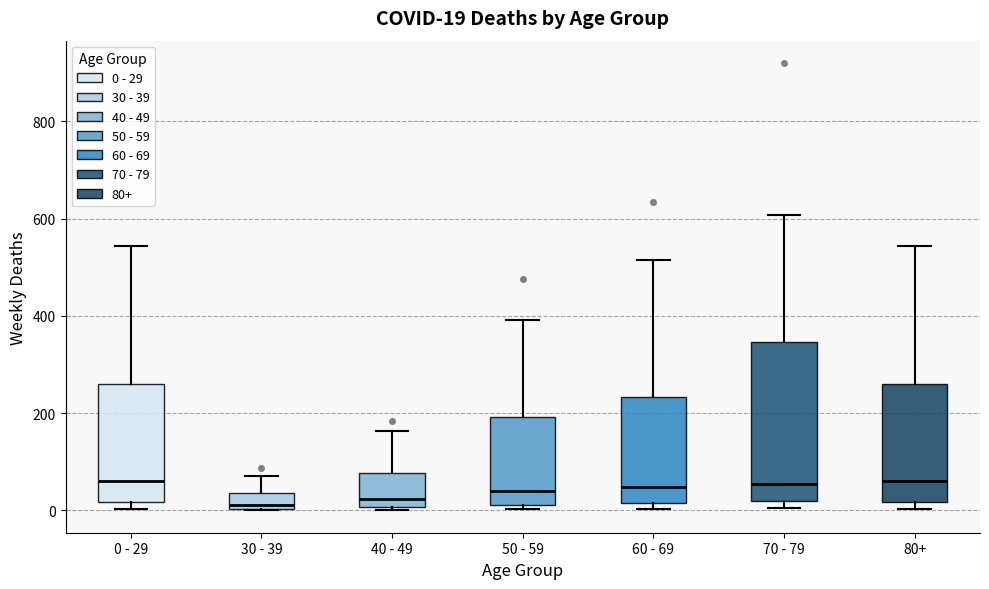

Comparing the boxes themselves (not the whiskers), which one is the tallest?

70 - 79